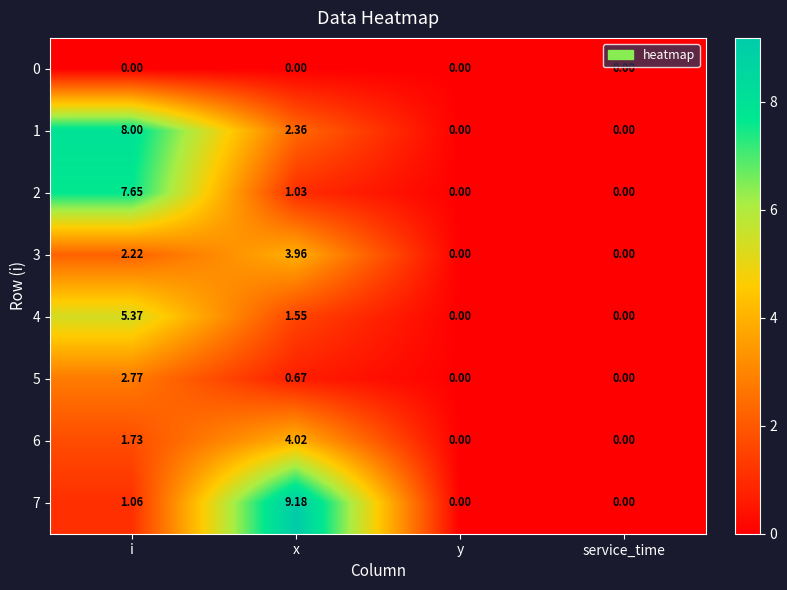

Where does the 4 series first go above 1?

i